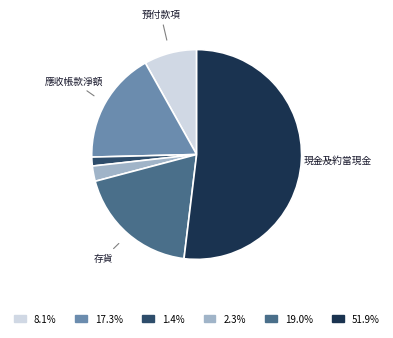

Is there a majority slice in this chart?

Yes